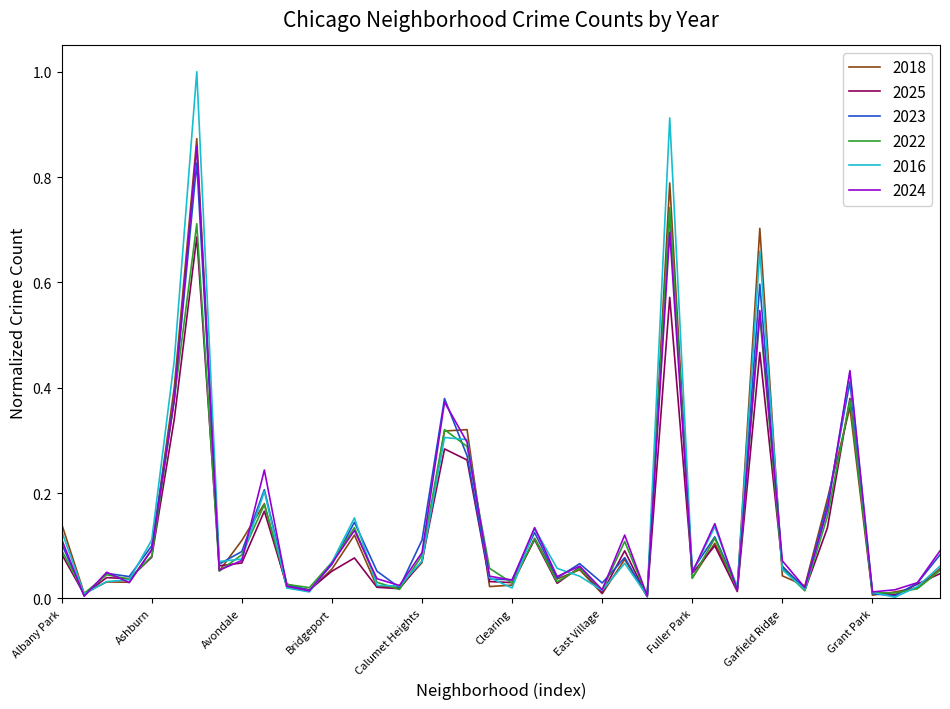

Which series has the largest range (max minus min)?

2016